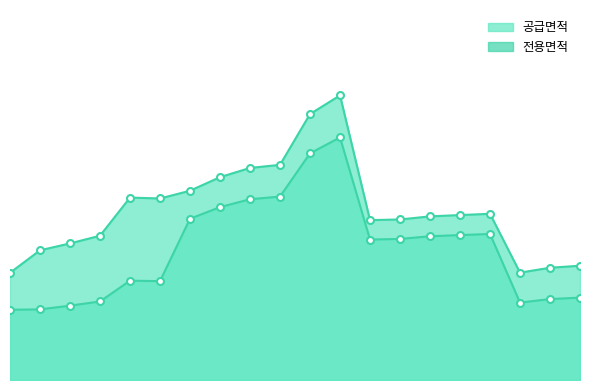

Which series has the largest range (max minus min)?

공급면적